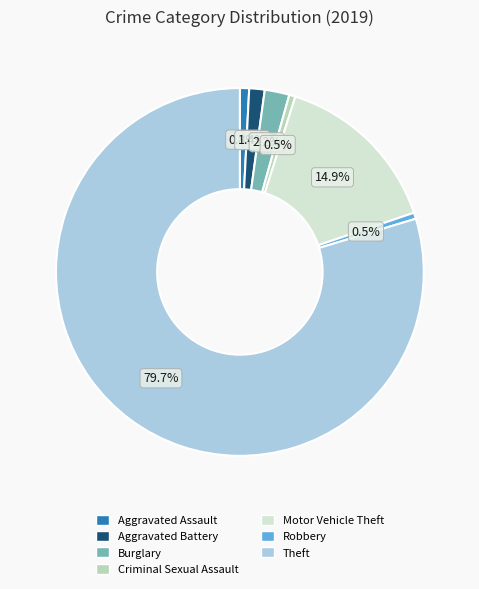

What is the largest slice in the pie chart?

Theft